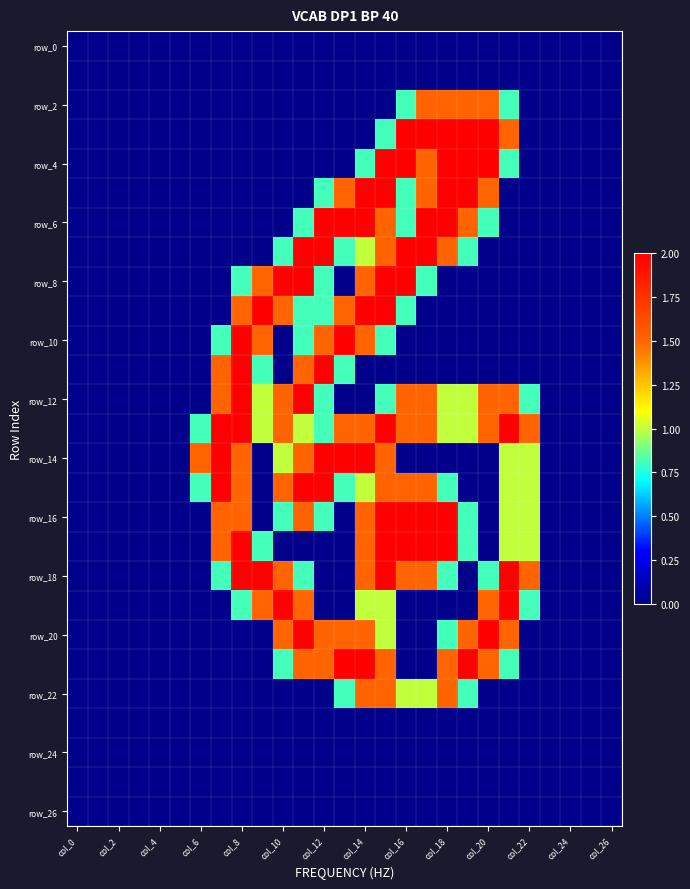

Which category has the highest value across all series?

col_16